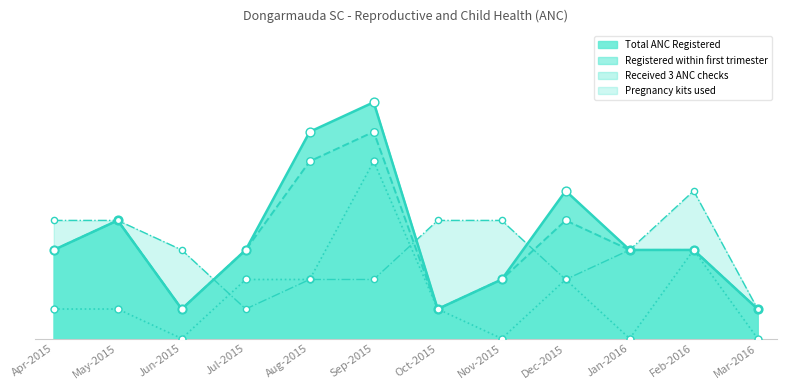

Is the value of Pregnancy kits used at Jul-2015 greater than the value of Received 3 ANC checks at Nov-2015?

Yes